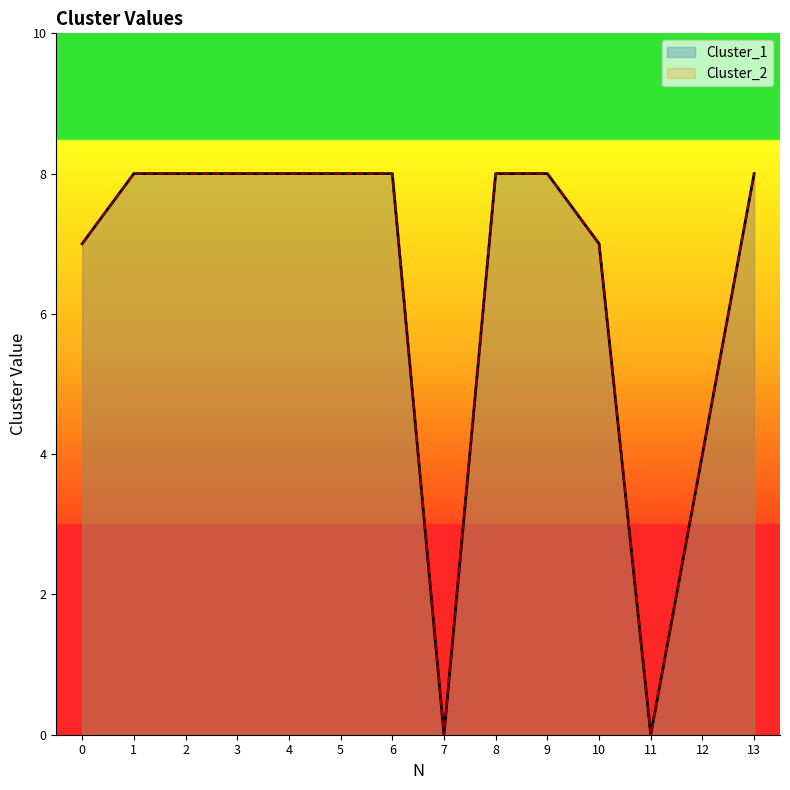

Does the chart display data point markers on the line(s)?

No